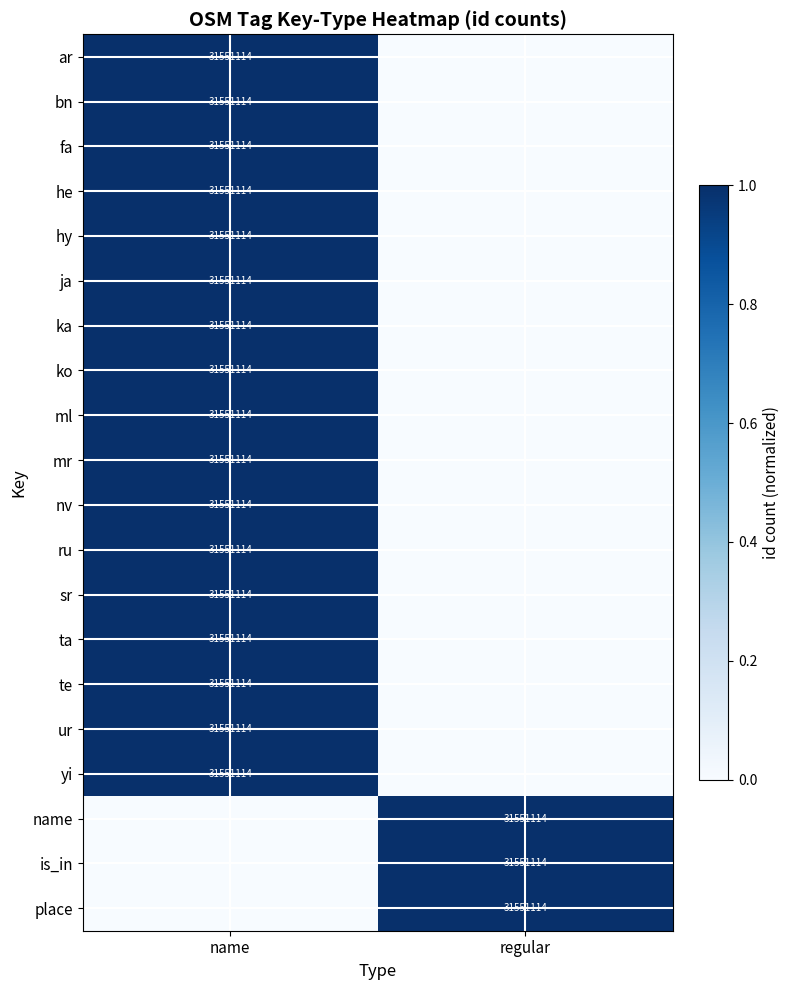

The te series shows 31551114 at name. True or false?

True